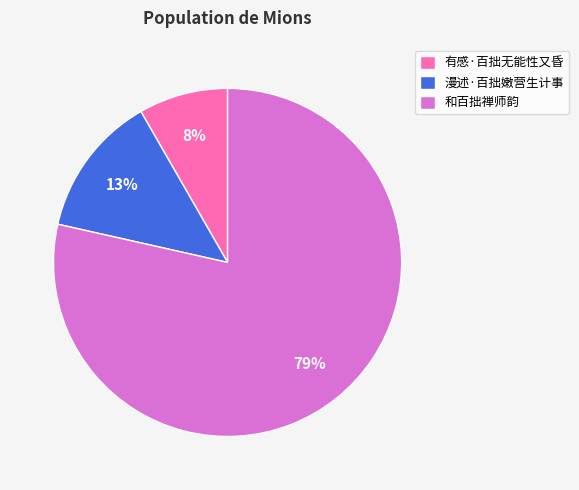

Do 和百拙禅师韵 and 漫述·百拙嫩营生计事 together represent more than half of the pie?

Yes